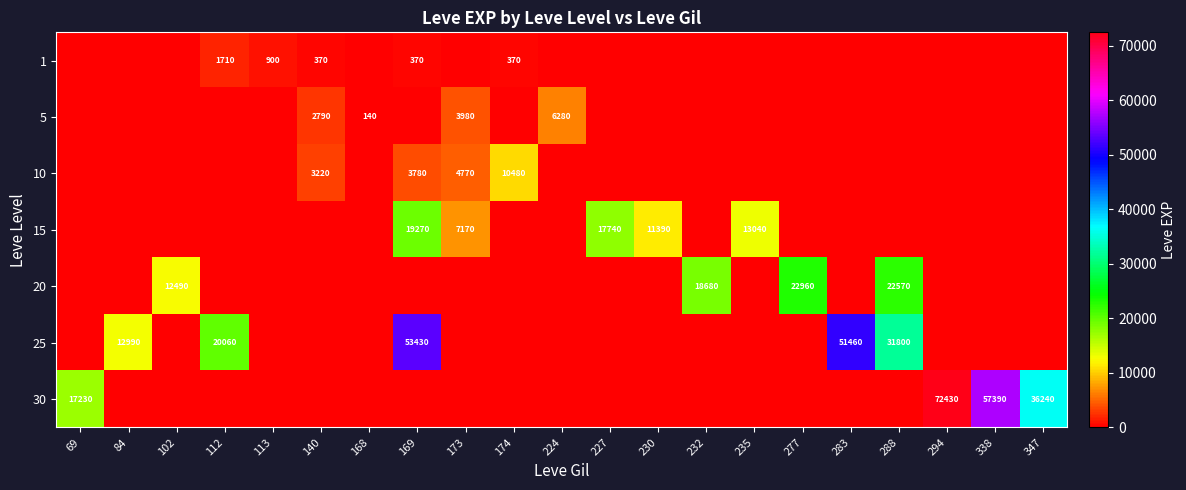

Count the number of categories in the chart.

21